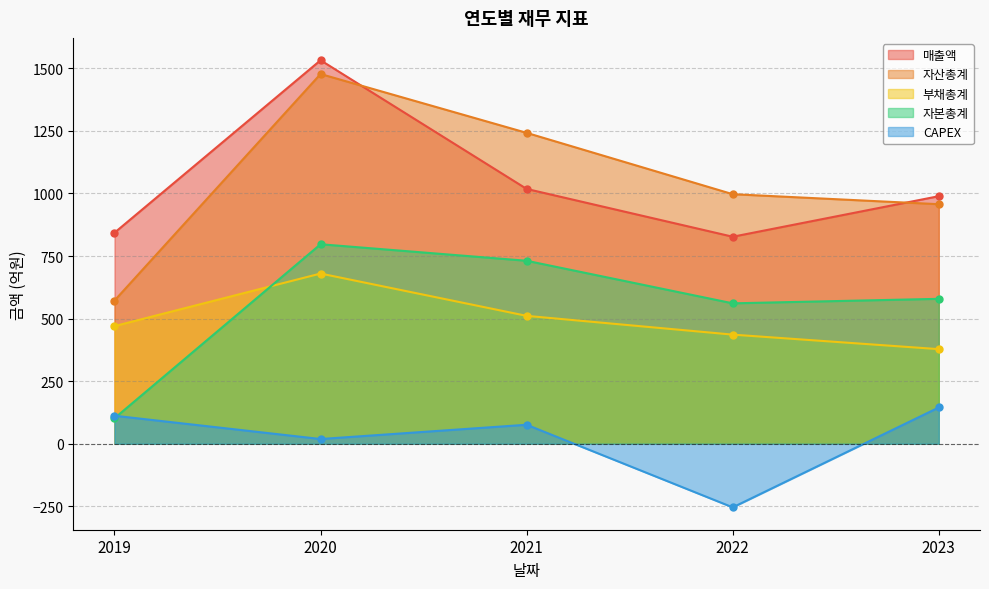

Which has a higher value, 2021 or 2023?

2021